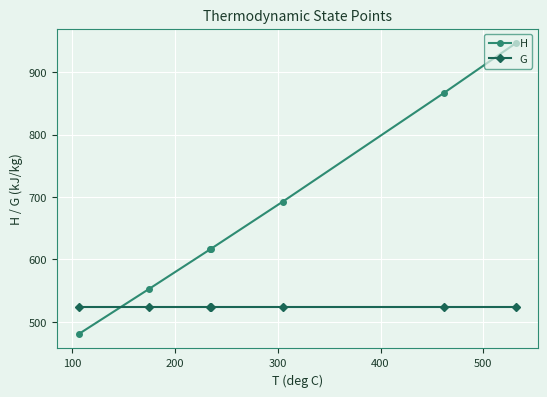

How many intersections are there between H and G?

1